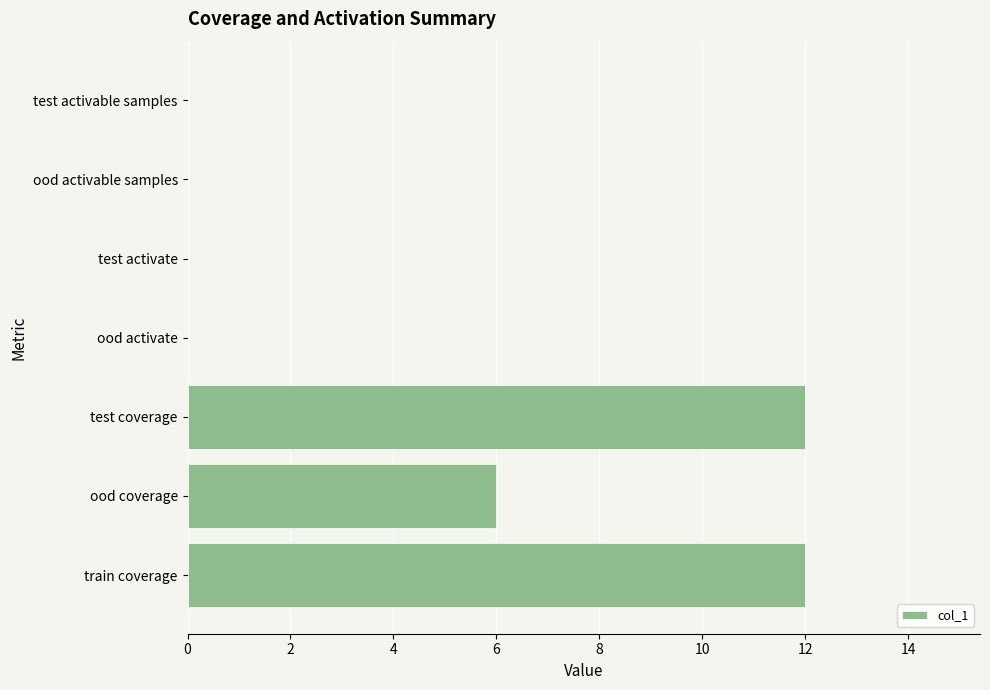

What is the greatest value displayed?

12